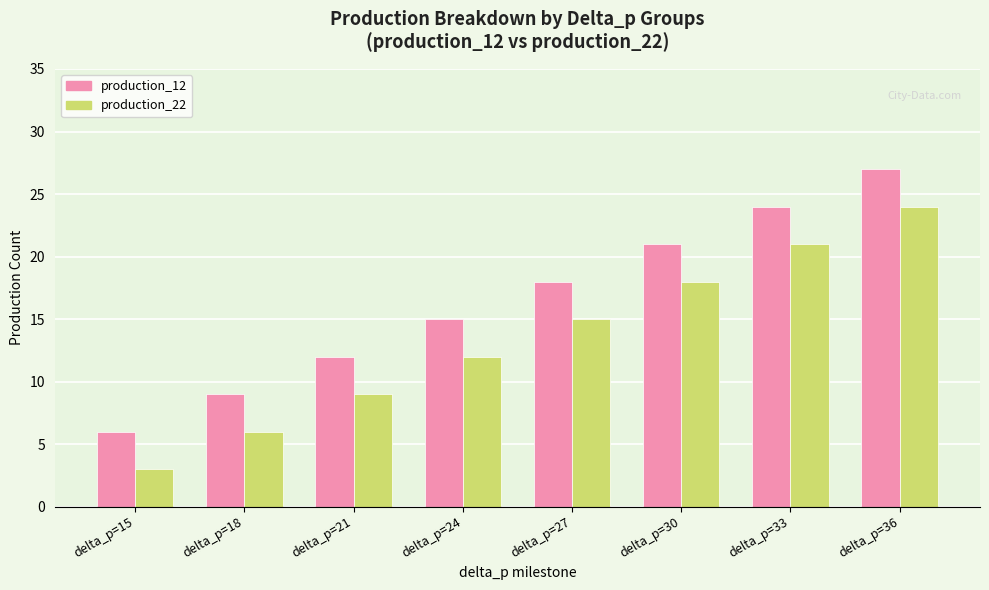

At how many categories does at least one series exceed 13?

5